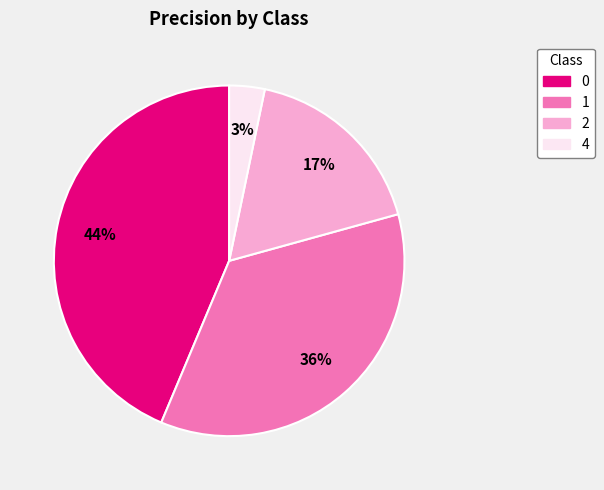

Does any single category account for the majority?

No